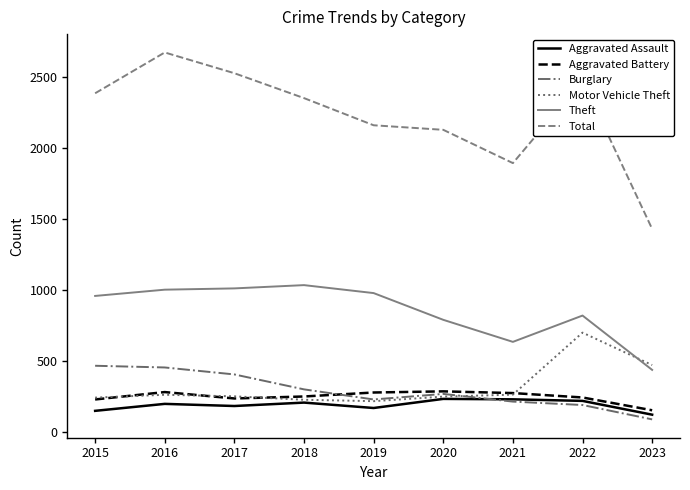

What is the greatest value displayed?

2670